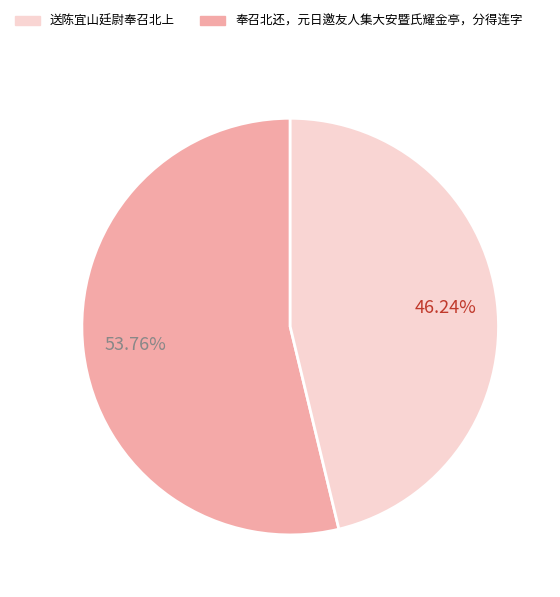

Is there any slice that represents more than half of the pie?

Yes